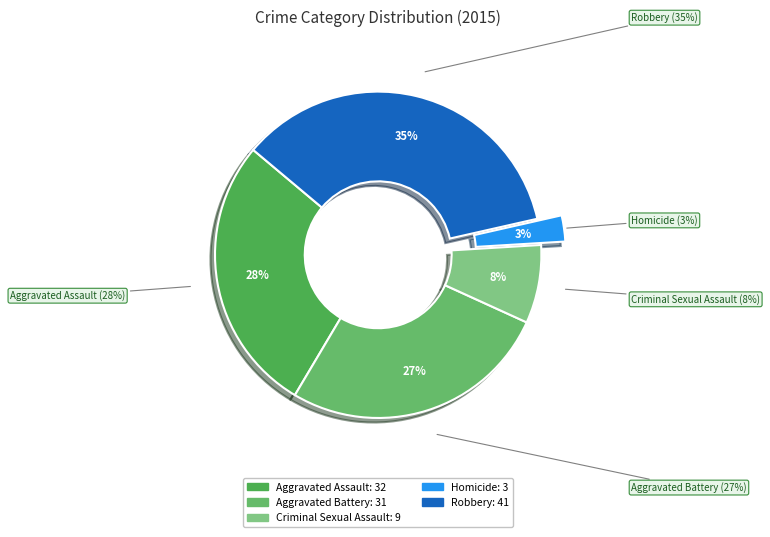

Does any single category account for the majority?

No